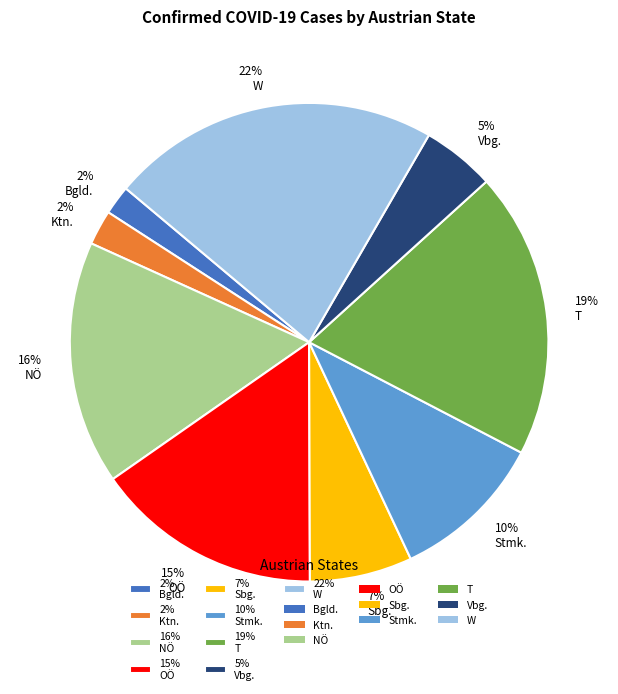

What percentage is the 16% NÖ slice, to the nearest percent?

16%